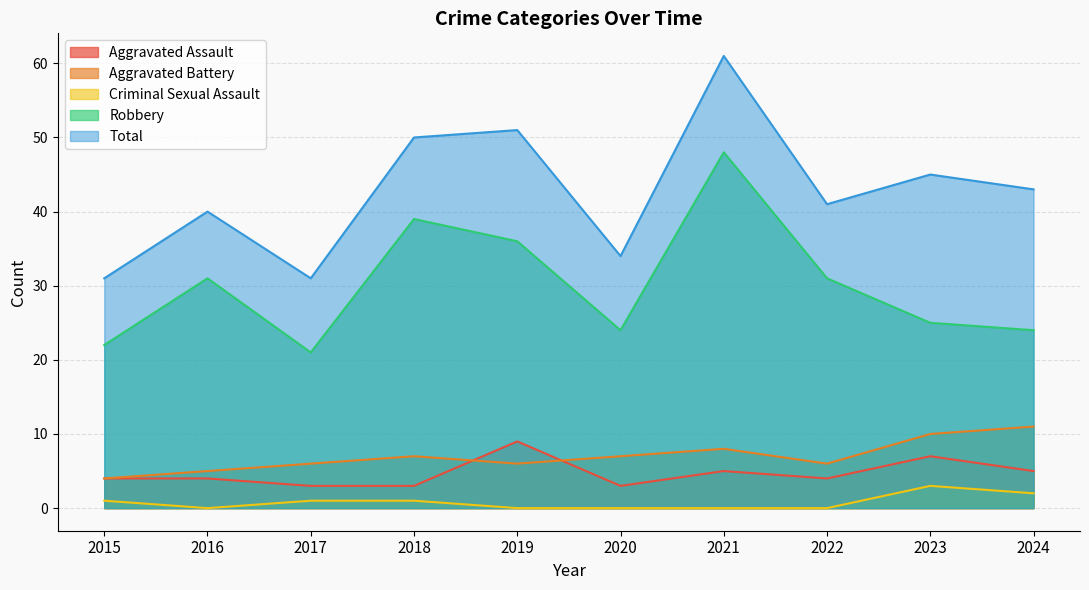

How many times do Aggravated Battery and Aggravated Assault cross each other?

2